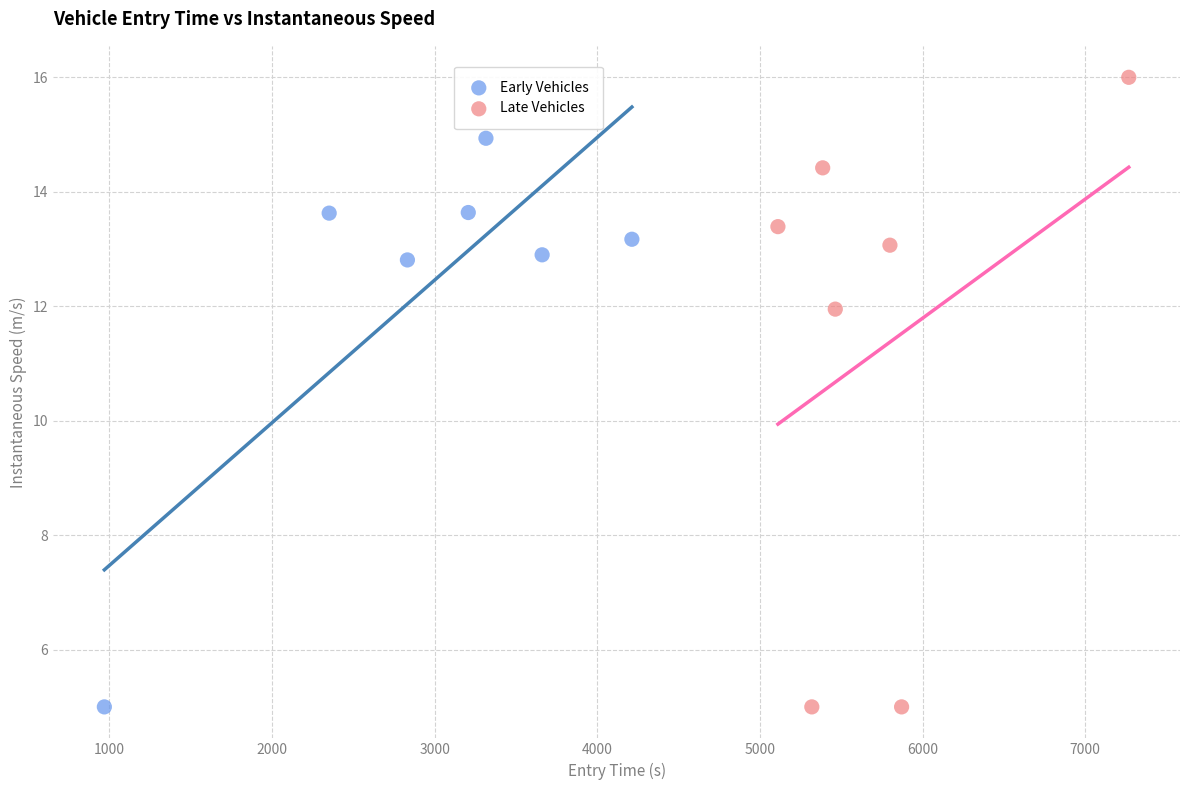

Which series reaches the maximum Y coordinate?

Late Vehicles